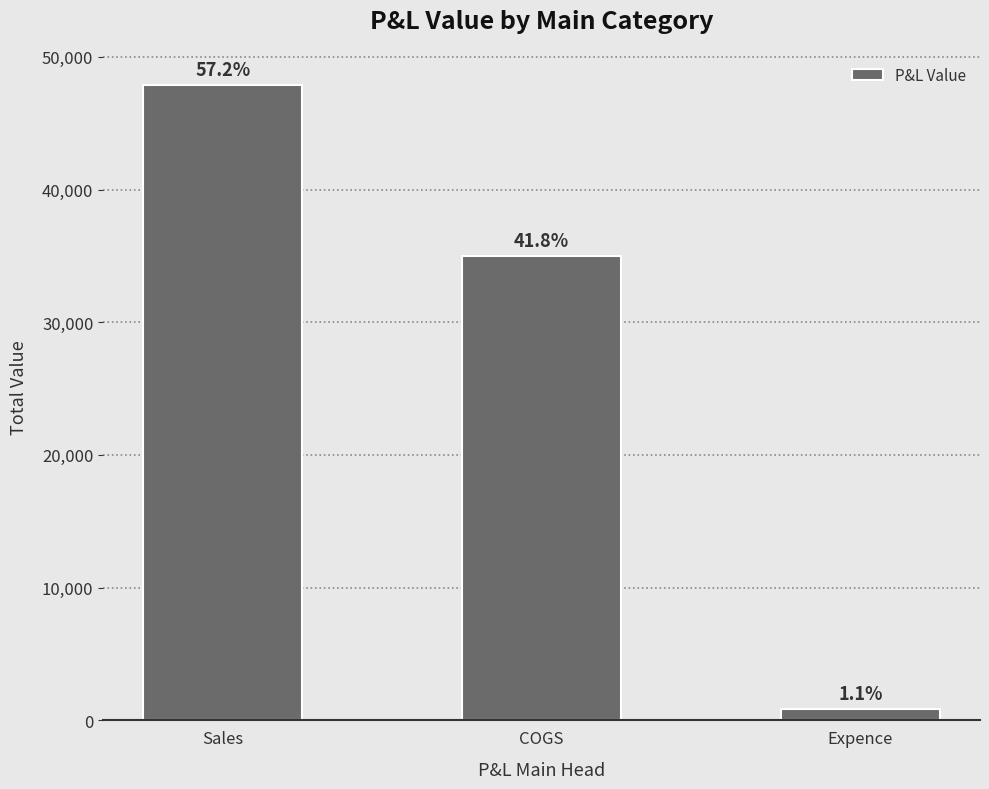

How many bars are there in total?

3